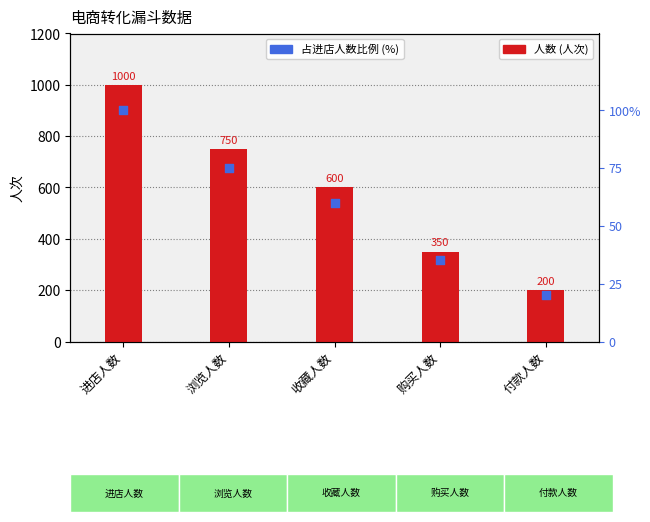

Between 付款人数 and 购买人数, which is larger?

购买人数